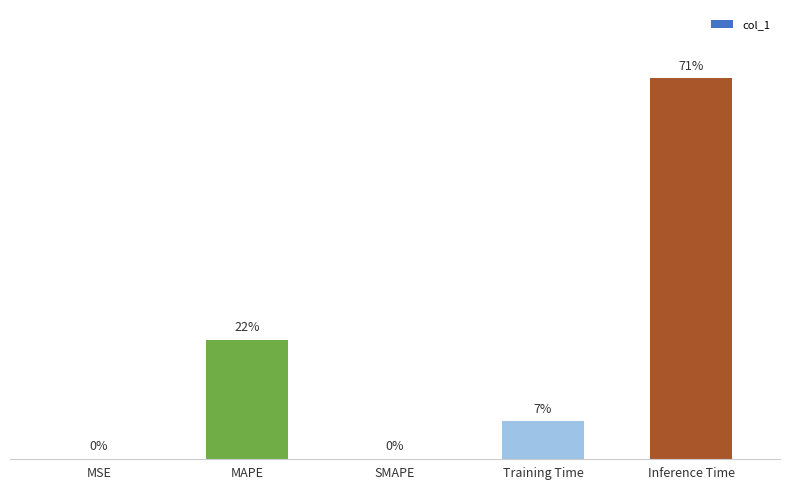

Are the bars horizontal?

No